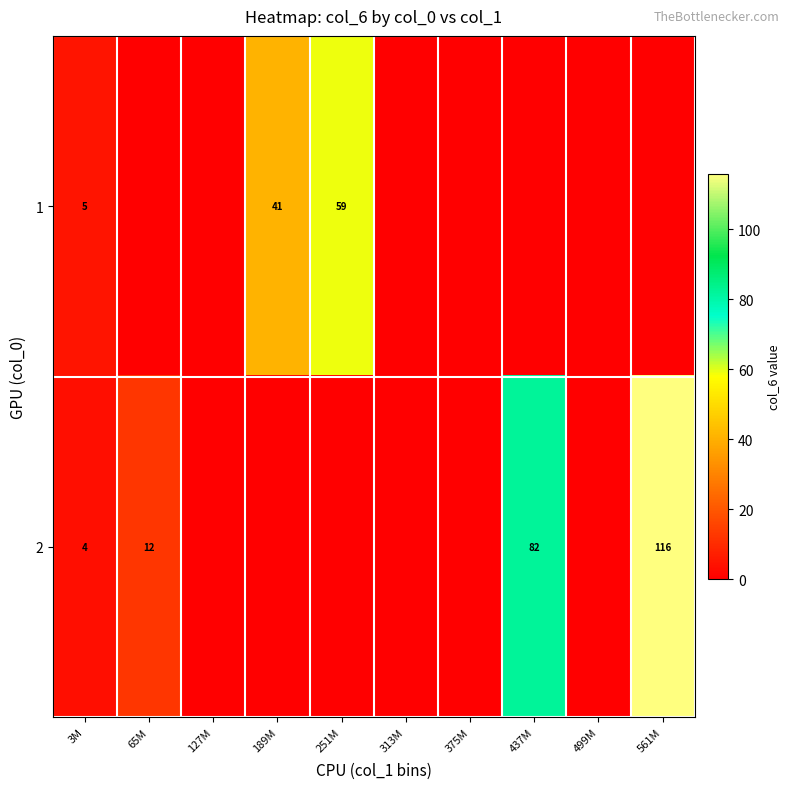

The value of 1 at 189M is 62. True or false?

False